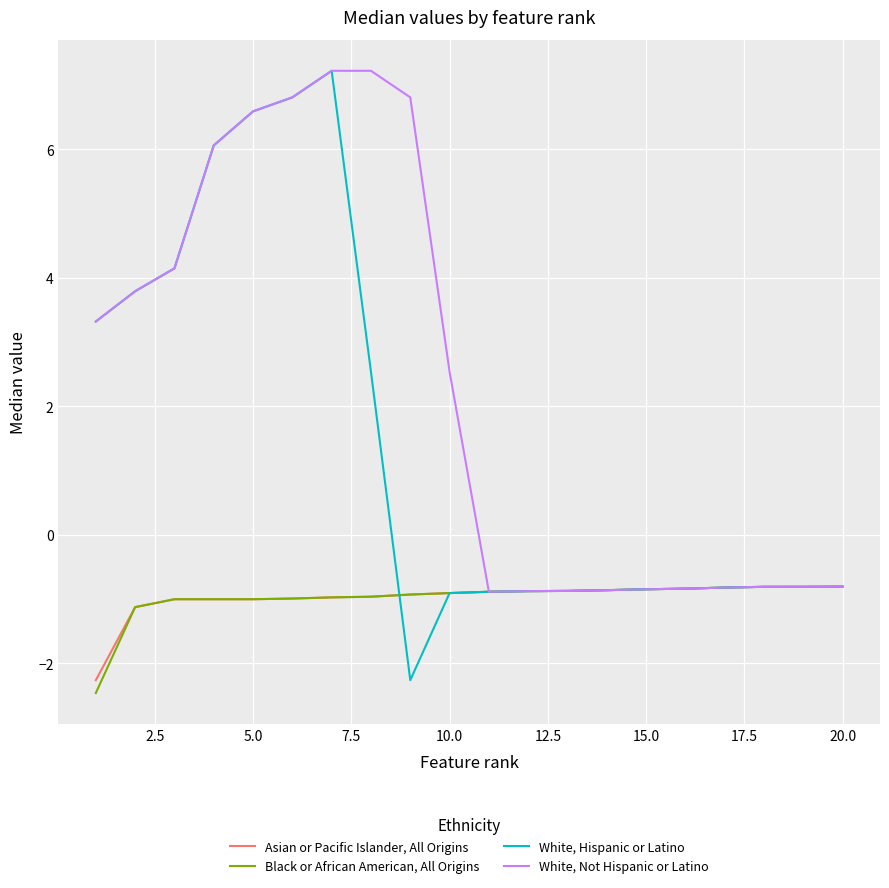

Which series has the largest range (max minus min)?

White, Hispanic or Latino